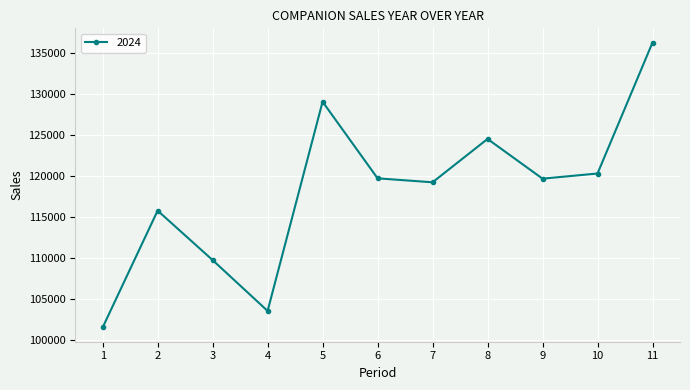

The value at 2 is 115788. True or false?

True